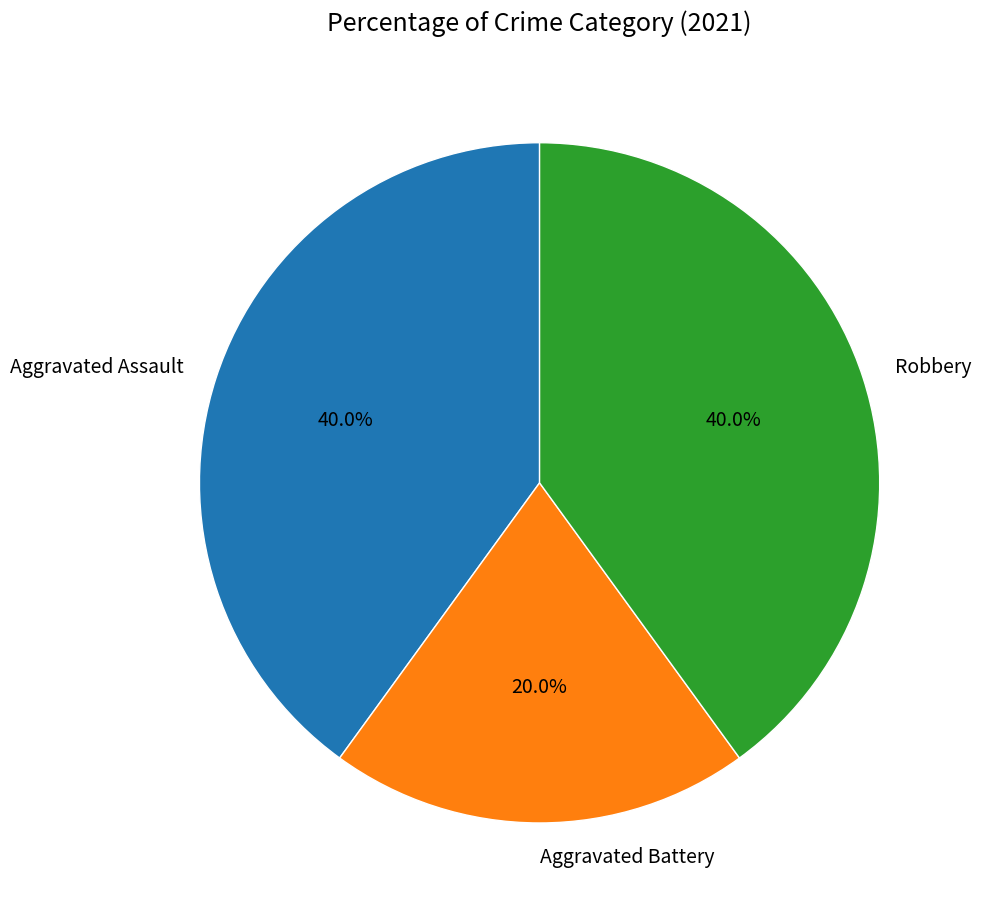

What percentage is the Aggravated Battery slice, to the nearest percent?

20%